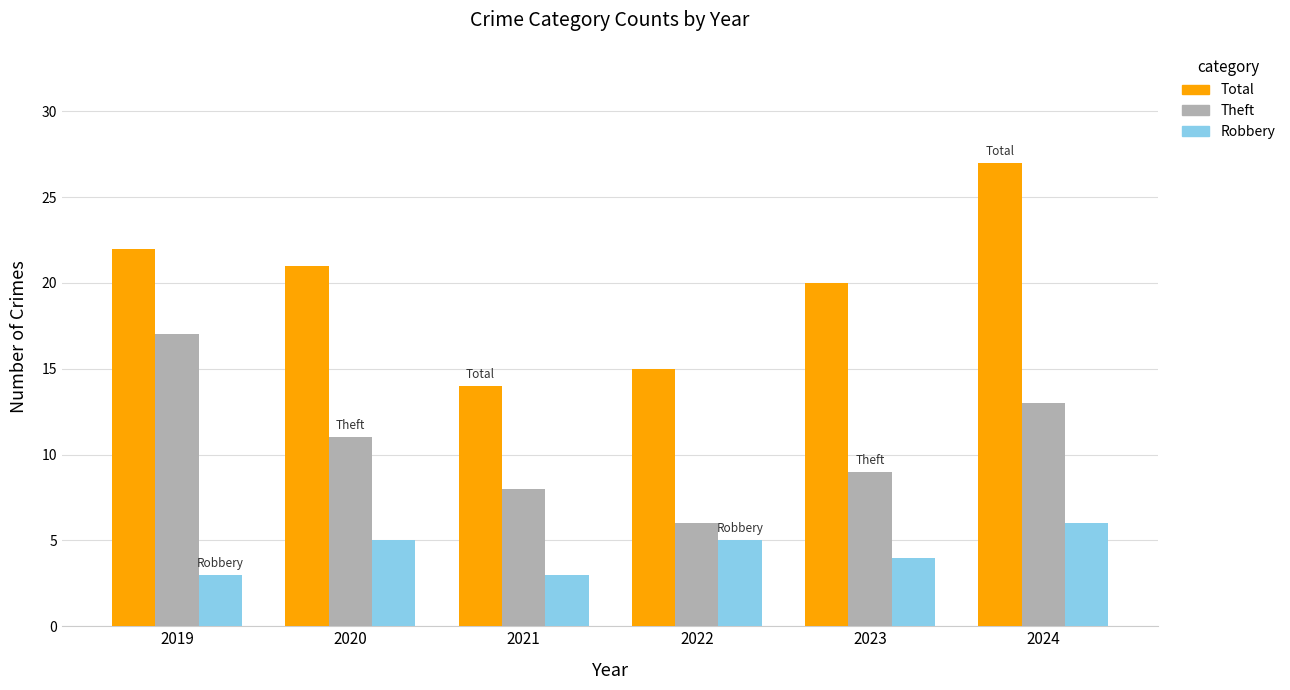

What is the difference between the highest and lowest values at 2023?

16